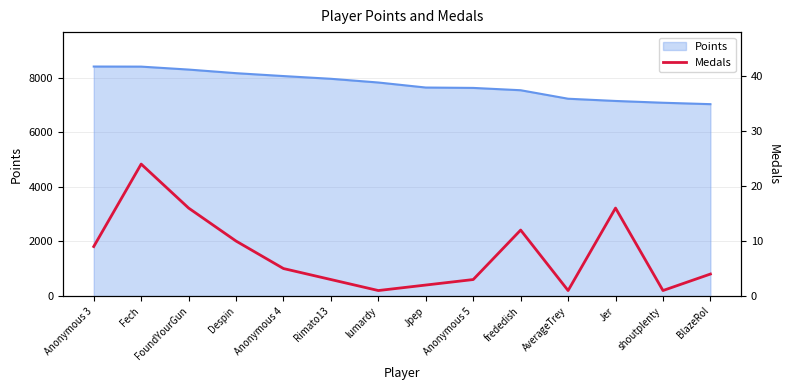

Reading left to right, what are all the values shown in this chart?

Anonymous 3=9	Fech=24	FoundYourGun=16	Despin=10	Anonymous 4=5	Rimato13=3	lumardy=1	Jpep=2	Anonymous 5=3	frededish=12	AverageTrey=1	Jer=16	shoutplenty=1	BlazeRol=4